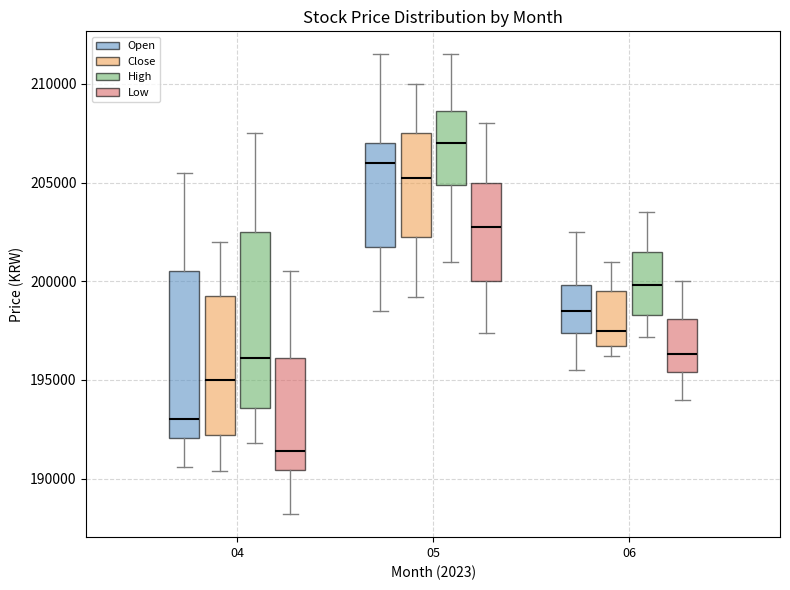

Reading left to right, read every box against the y-axis: the position of its median line, the range the box covers, and the ends of its whiskers. The values are not printed on the chart, so give them approximately, as read against the axis.

04 (Open): median 193000, box 192000 to 200500, whiskers 190500 to 205500
04 (Close): median 195000, box 192000 to 199500, whiskers 190500 to 202000
04 (High): median 196000, box 193500 to 202500, whiskers 192000 to 207500
04 (Low): median 191500, box 190500 to 196000, whiskers 188000 to 200500
05 (Open): median 206000, box 202000 to 207000, whiskers 198500 to 211500
05 (Close): median 205500, box 202500 to 207500, whiskers 199000 to 210000
05 (High): median 207000, box 205000 to 208500, whiskers 201000 to 211500
05 (Low): median 203000, box 200000 to 205000, whiskers 197500 to 208000
06 (Open): median 198500, box 197500 to 200000, whiskers 195500 to 202500
06 (Close): median 197500, box 196500 to 199500, whiskers 196000 to 201000
06 (High): median 200000, box 198500 to 201500, whiskers 197000 to 203500
06 (Low): median 196500, box 195500 to 198000, whiskers 194000 to 200000